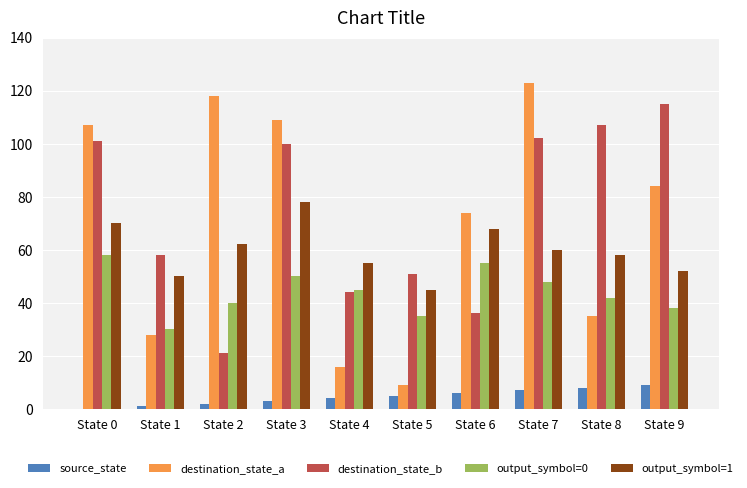

Which series changed the most between State 2 and State 5?

destination_state_a